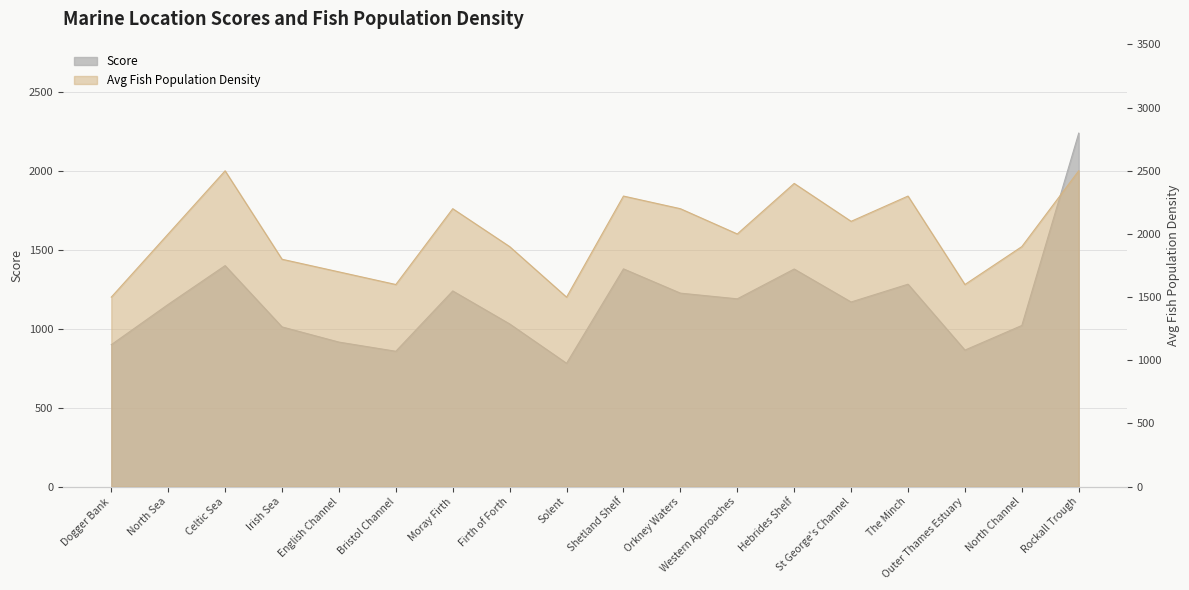

True or false: Average_Population_Density_of_Fish has more than 2 points higher than both neighbors.

True